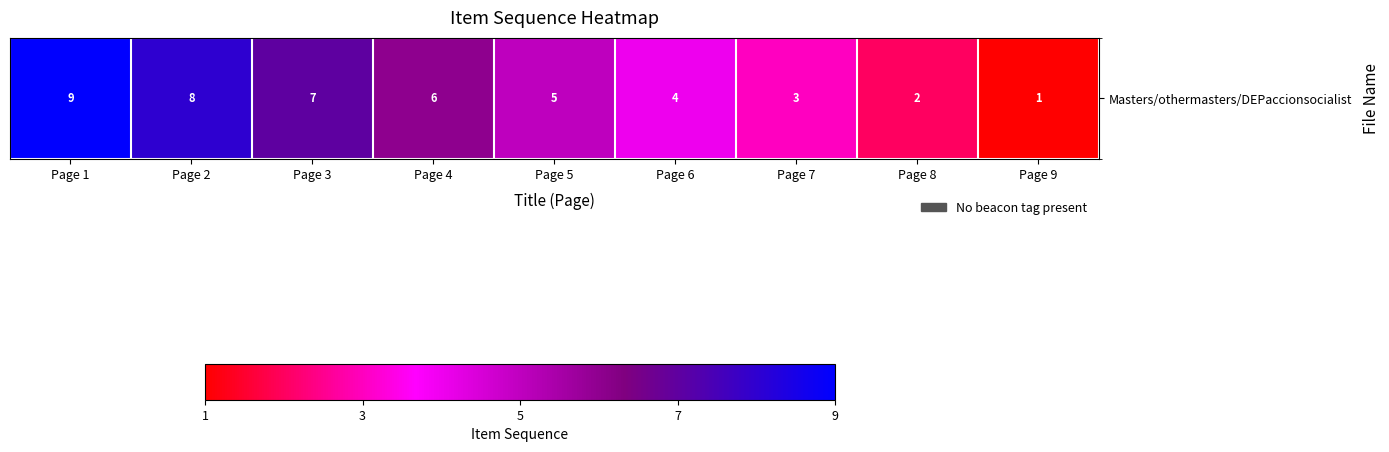

Read the value at Page 1.

9